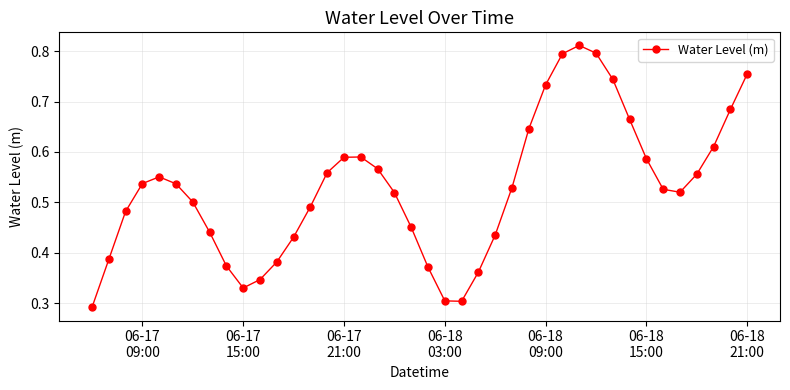

How many values are between 0 and 1?

40